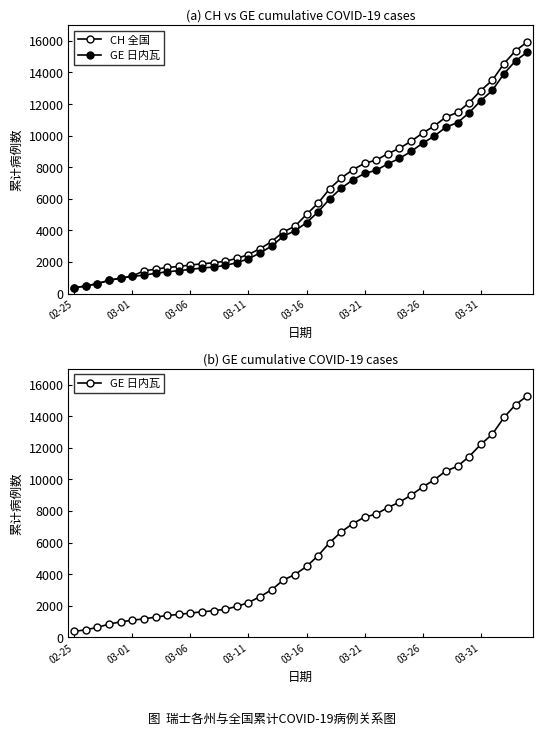

What is the sum of all CH 全国 values?

242133